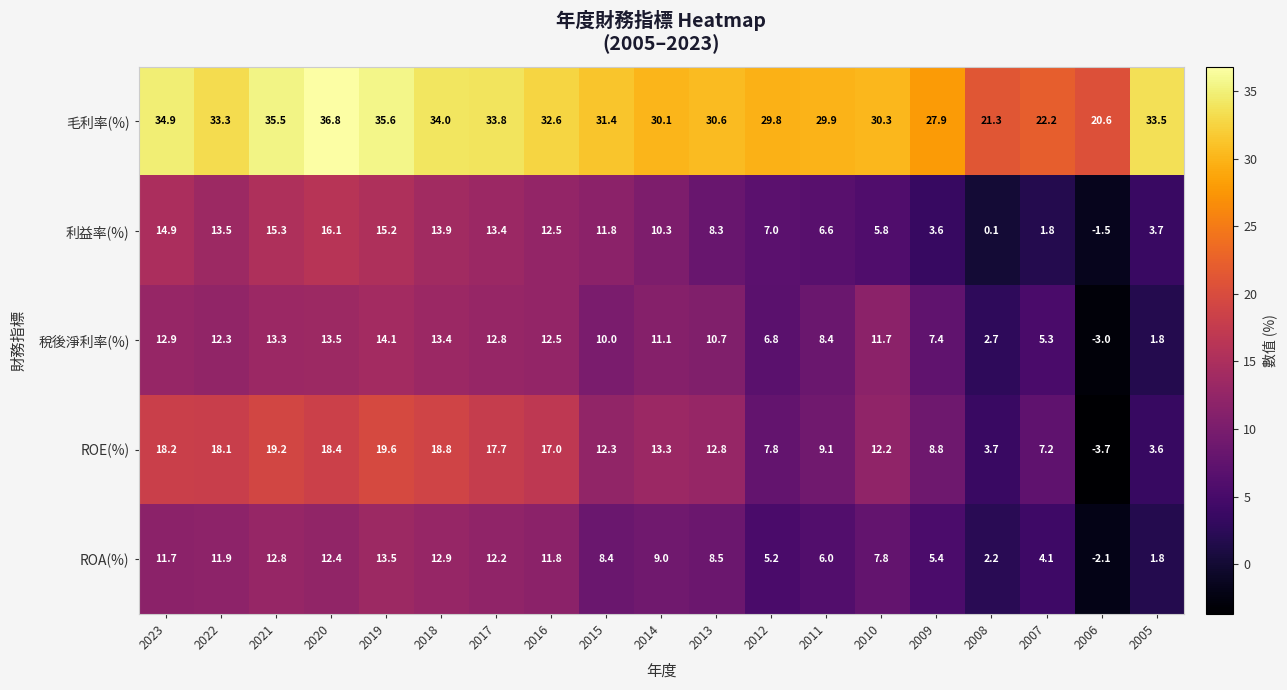

How many values in the 毛利率(%) series are below 31?

9